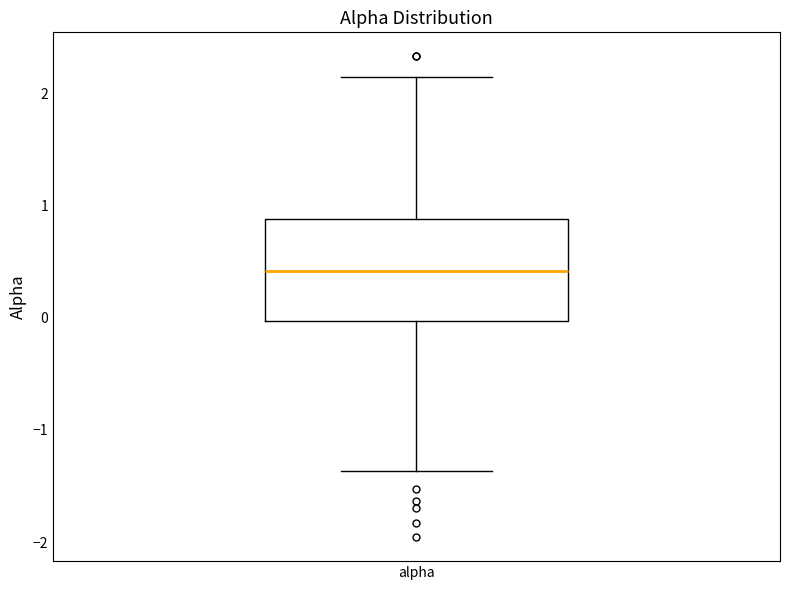

Transcribe this box plot: give where the median line is, the range the box spans, and where the two whiskers end, as read against the y-axis. The values are not printed on the chart, so give them approximately, as read against the axis.

median 0.4, box 0.0 to 0.9, whiskers -1.4 to 2.1